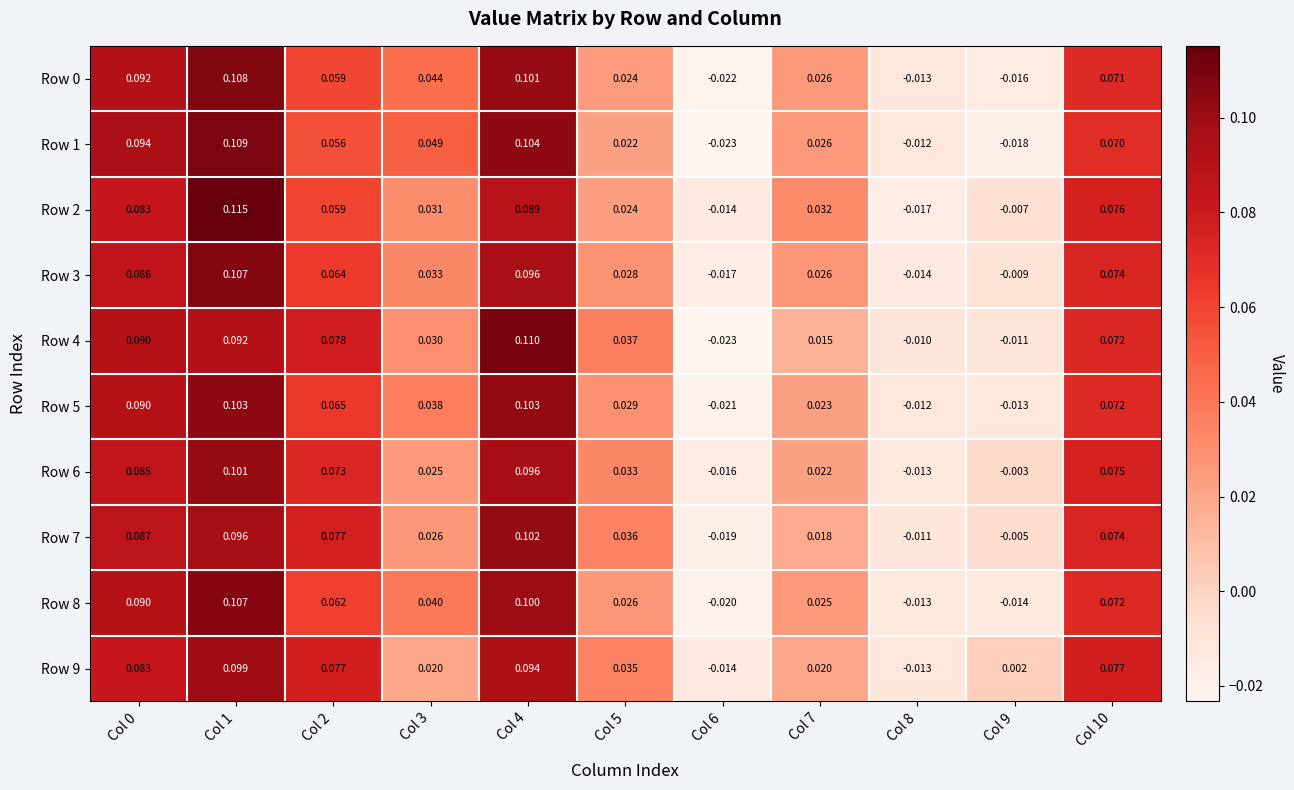

Is the value of Row 1 at Col 1 greater than the value of Row 4 at Col 6?

Yes